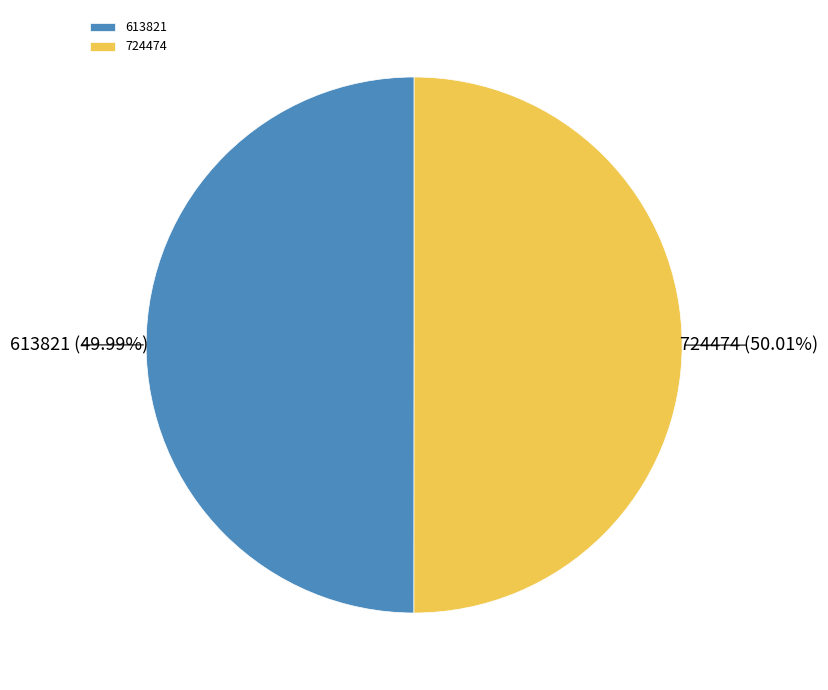

To the nearest percent, what is the average slice percentage?

50%